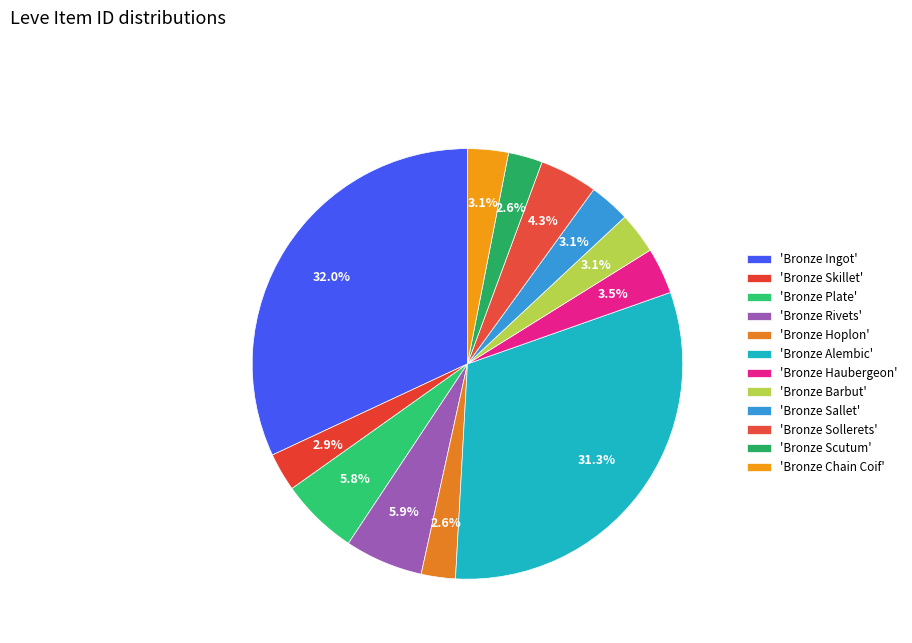

To the nearest percent, what is the average slice percentage?

8%